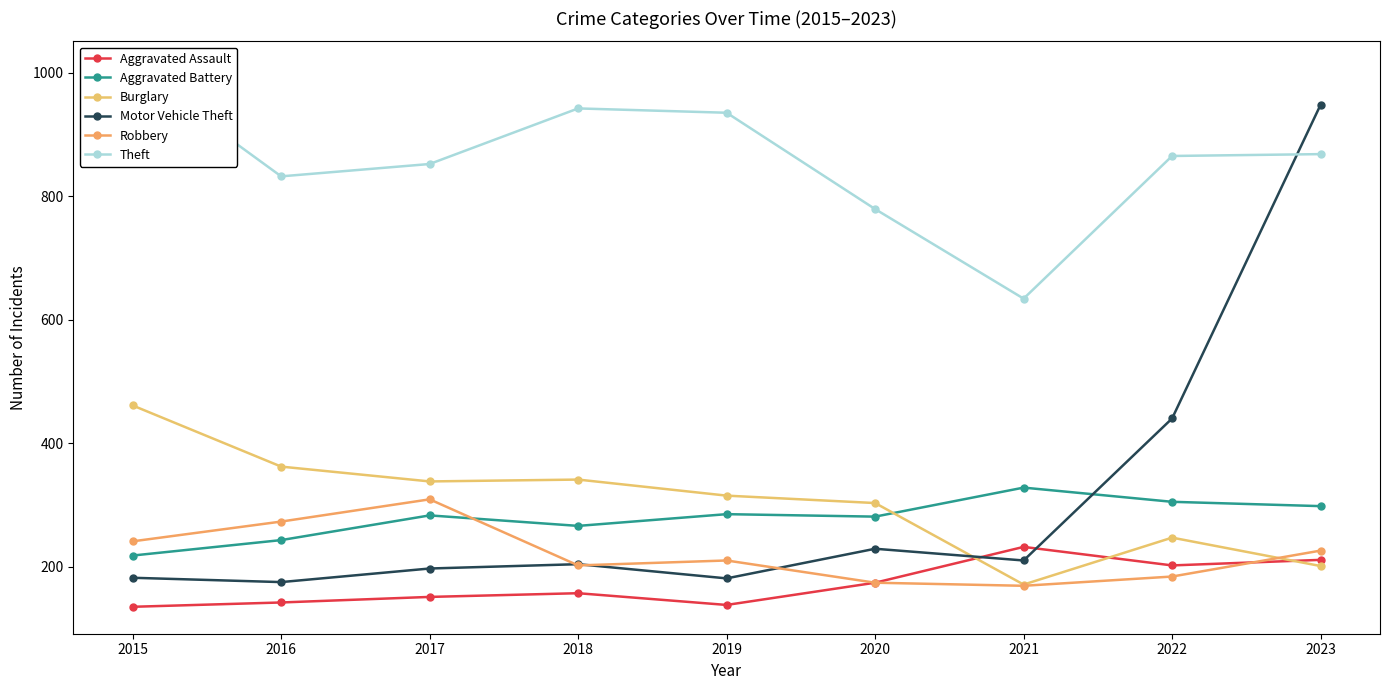

What is the maximum value for Aggravated Assault?

232